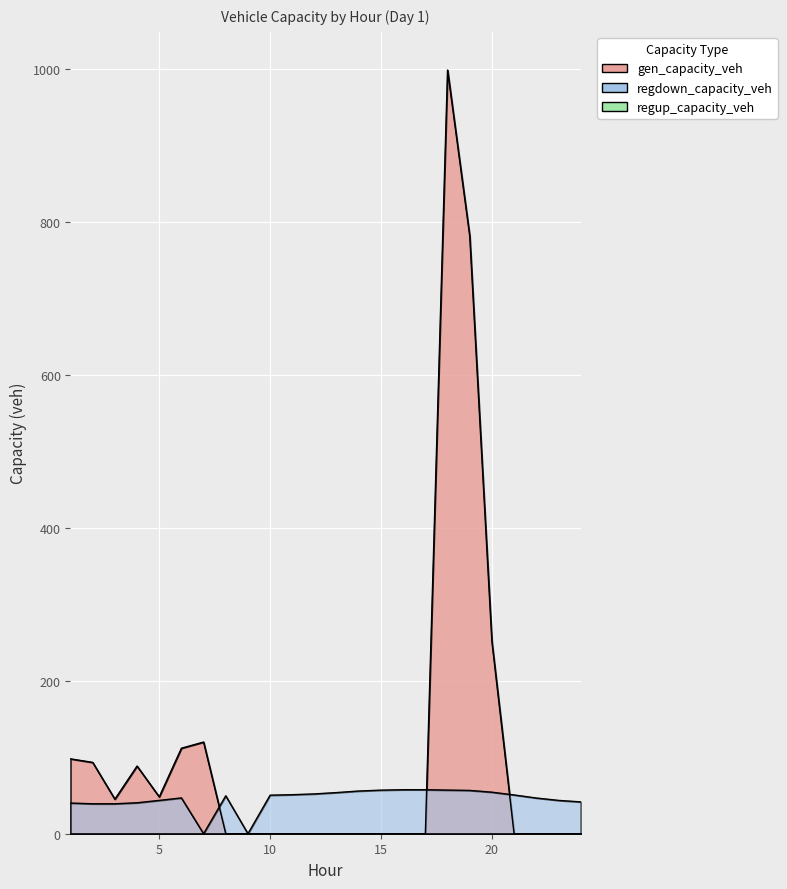

What is the total value across all series at 23?

43.6